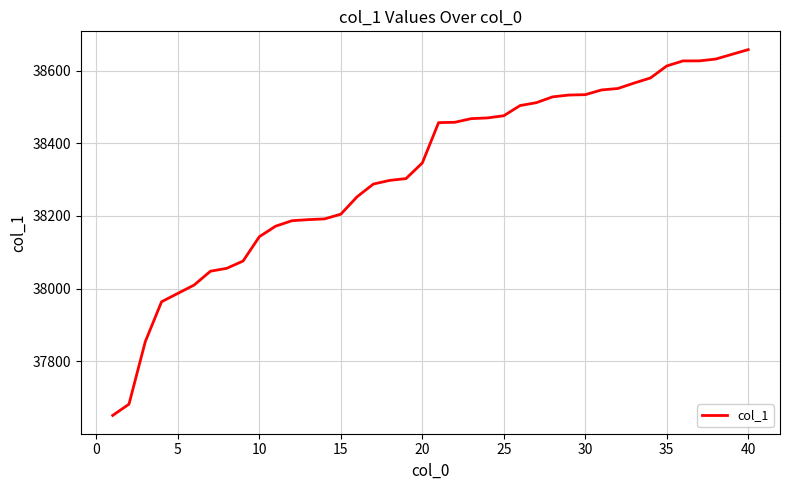

What is the sum of all values?

1532891